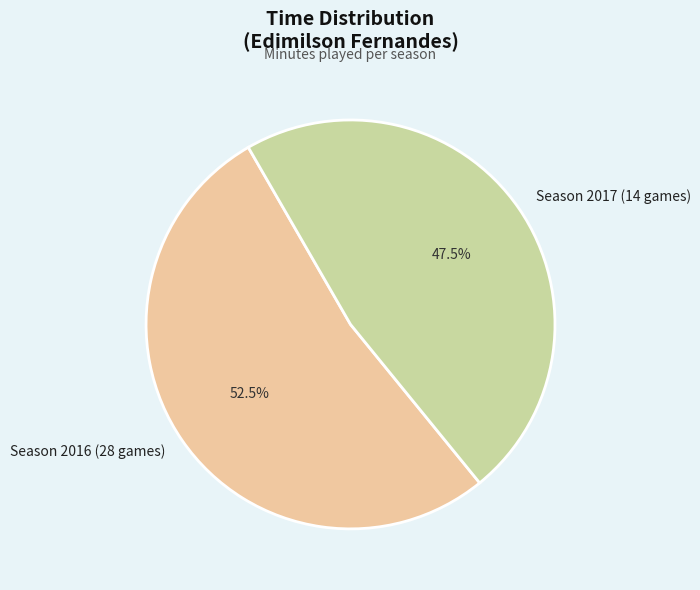

Does Season 2017 (14 games) account for over 50% of the chart?

No